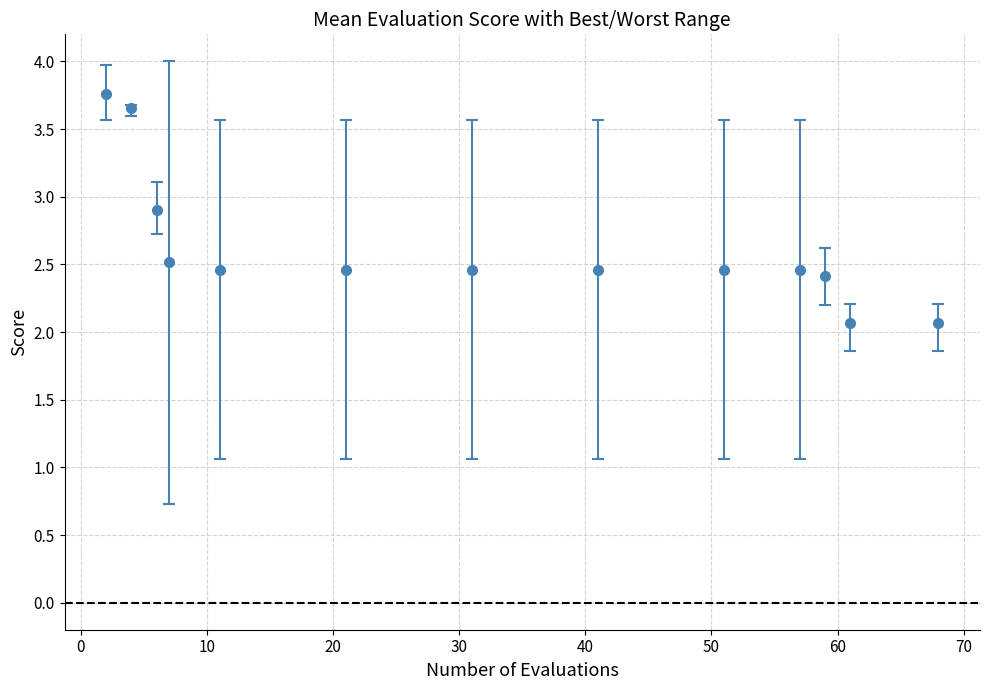

What is the average value?

2.6